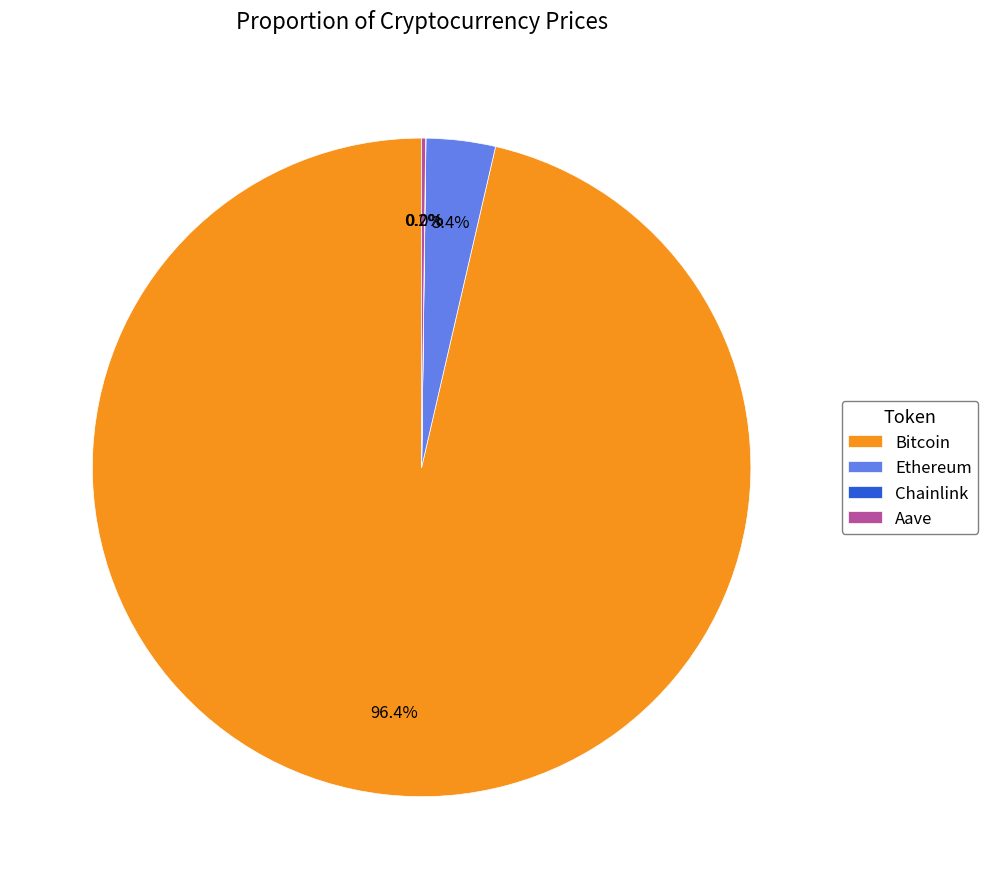

To the nearest percent, what percentage of the pie is Bitcoin?

96%